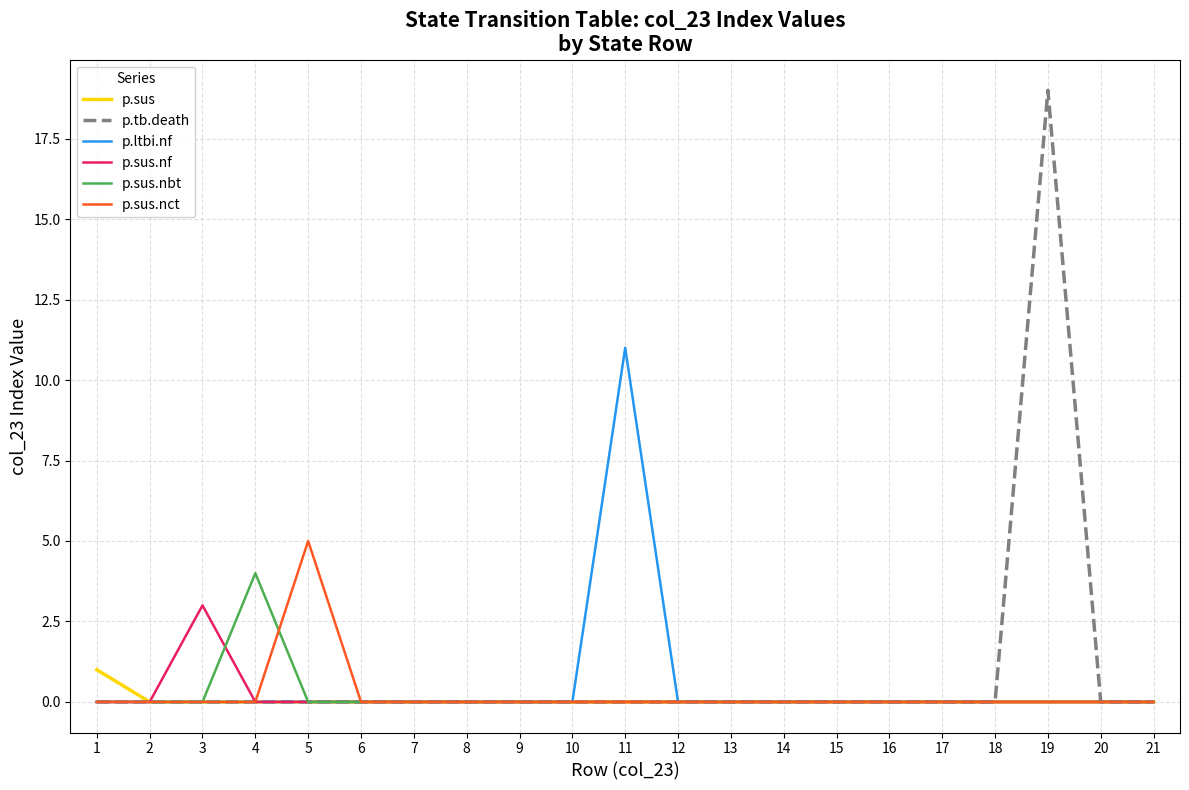

Rank the series by their maximum value, from highest to lowest.

p.tb.death, p.ltbi.nf, p.sus.nct, p.sus.nbt, p.sus.nf, p.sus